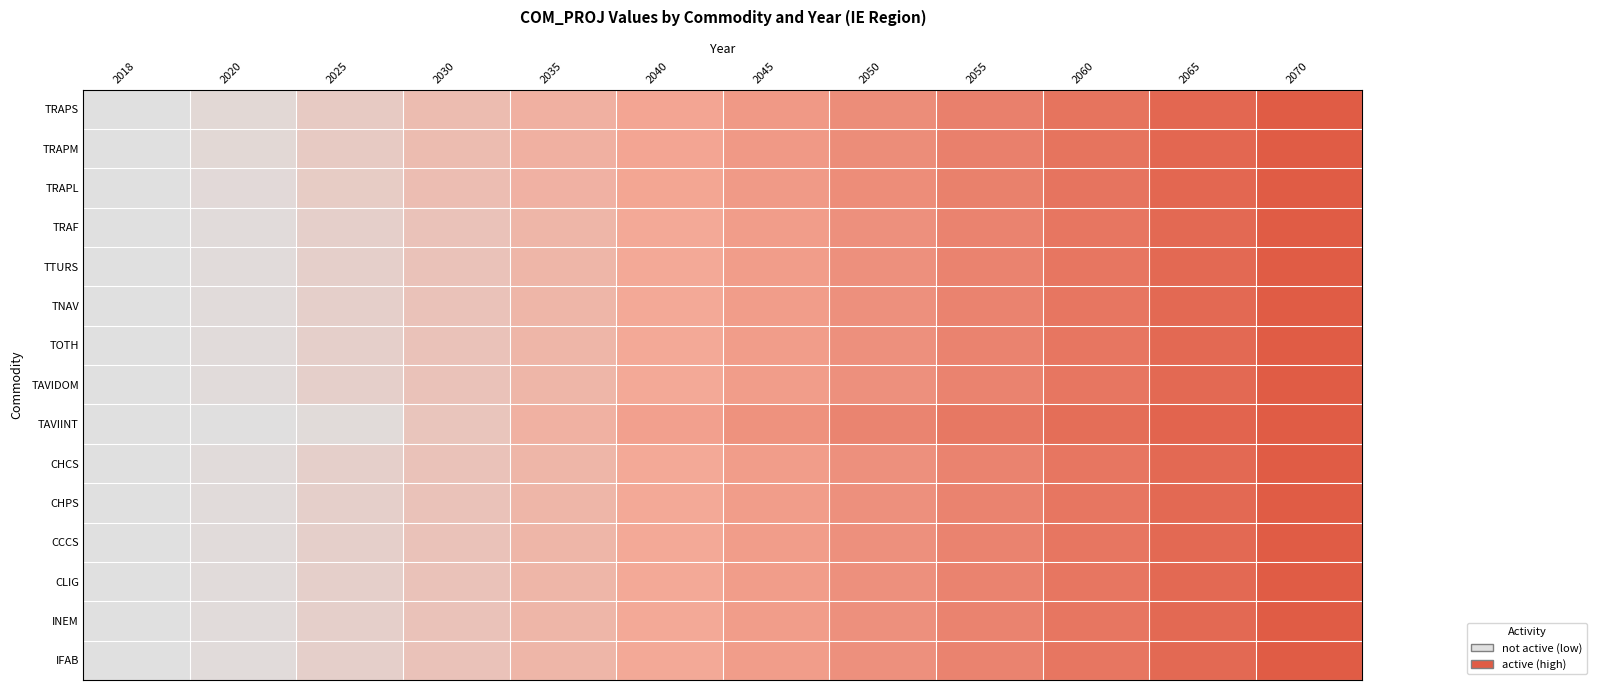

Which has a higher value, 2070 or 2025?

2070